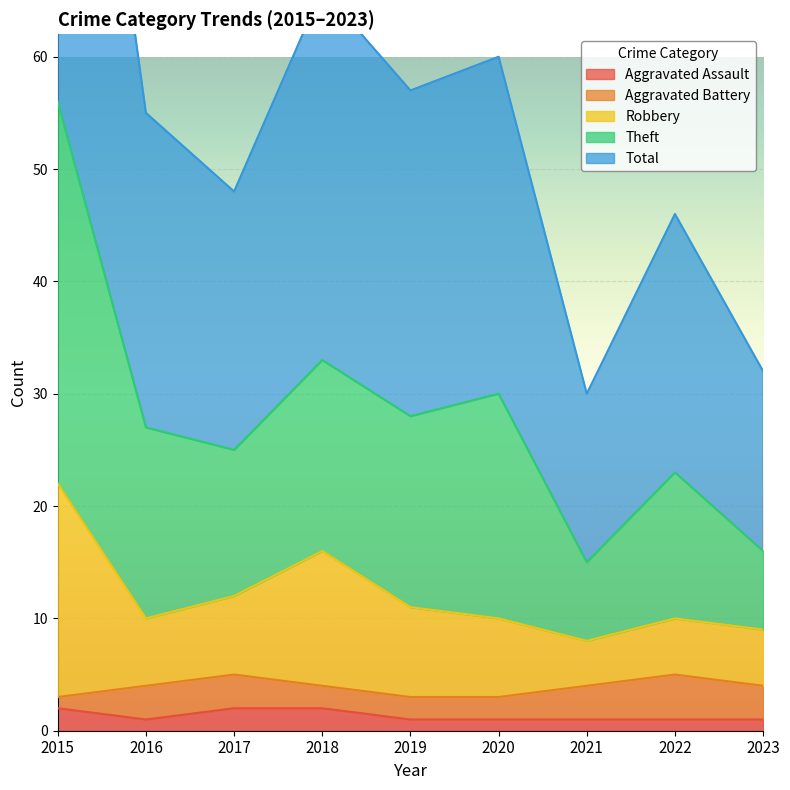

True or false: Total and Theft intersect in this chart.

False